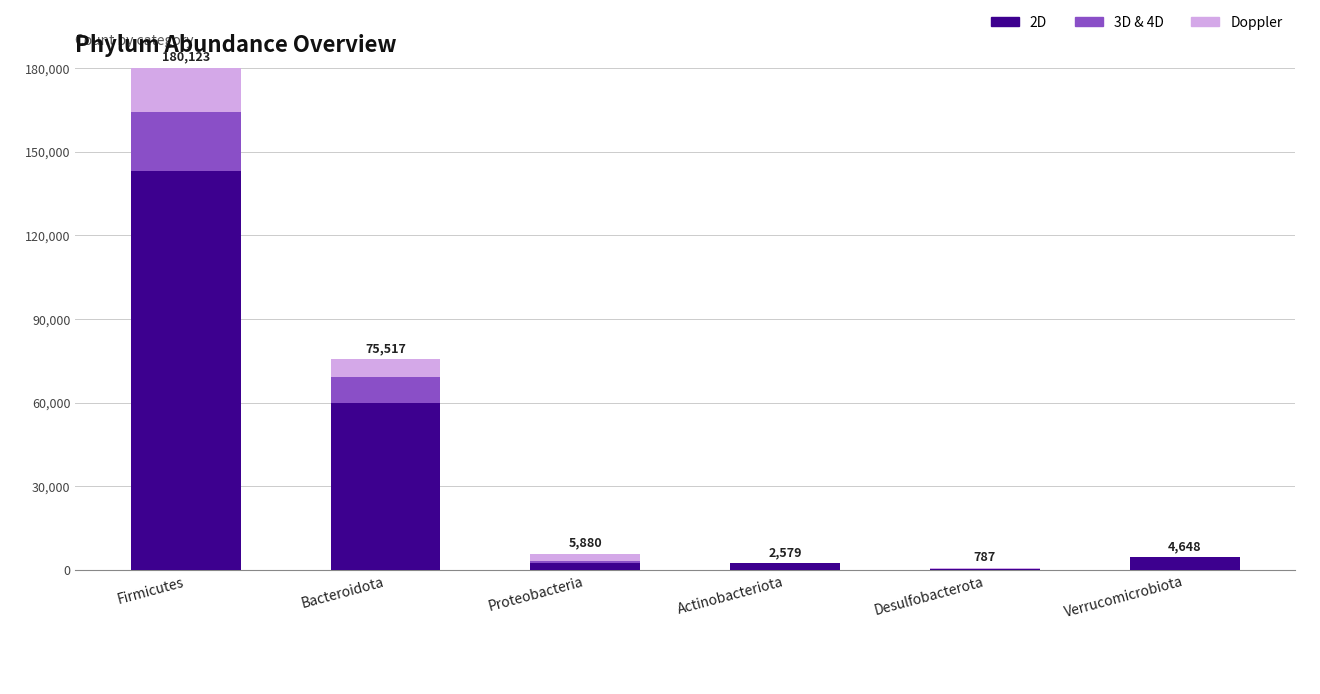

What value does the 2D series have at Actinobacteriota?

2470